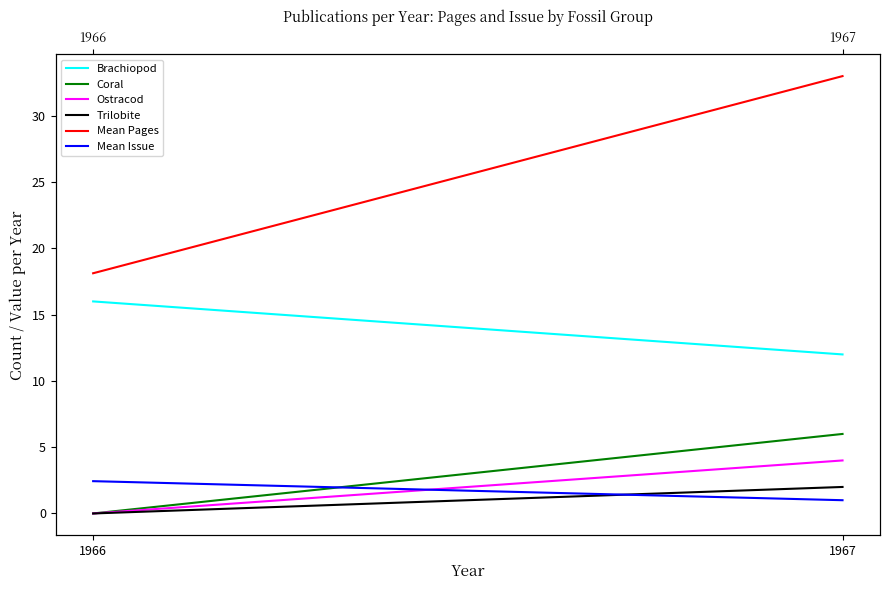

Which has a higher value, 1967 or 1966?

1966